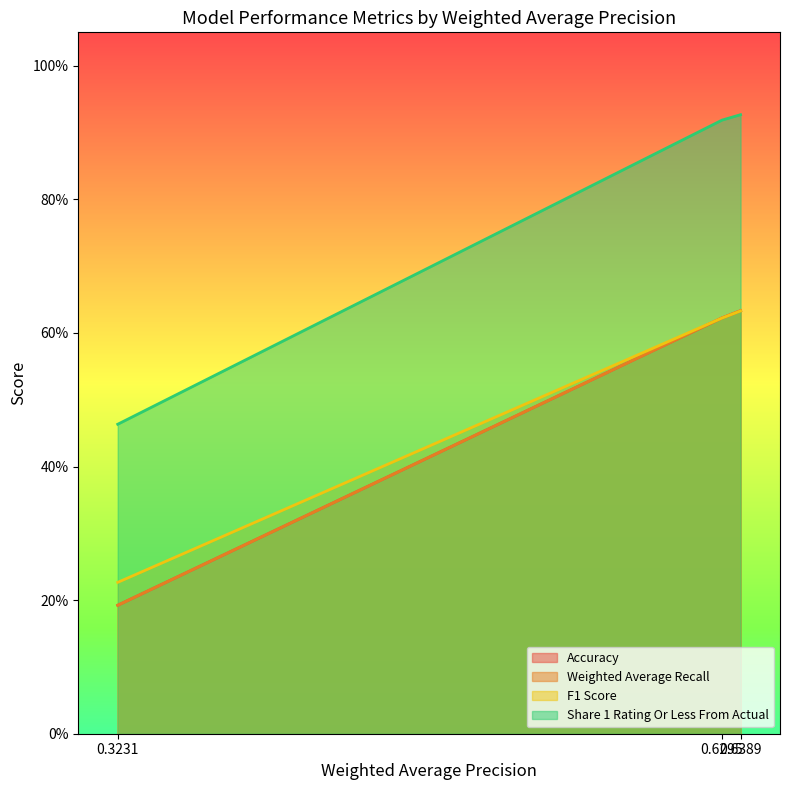

At which label is Share 1 Rating Or Less From Actual closest to 0?

0.3231